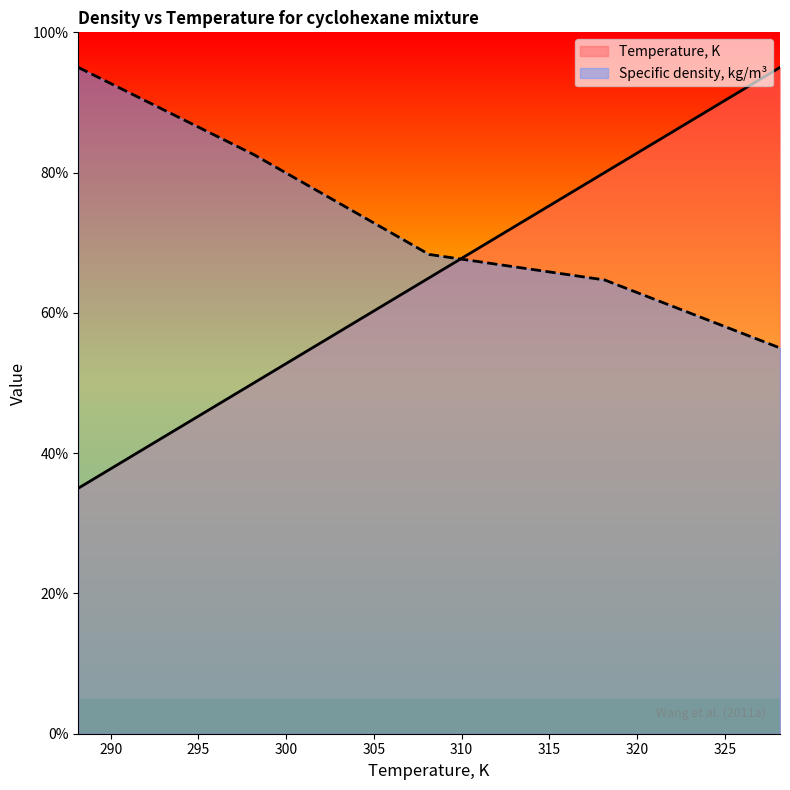

Which series has the largest range (max minus min)?

Temperature, K